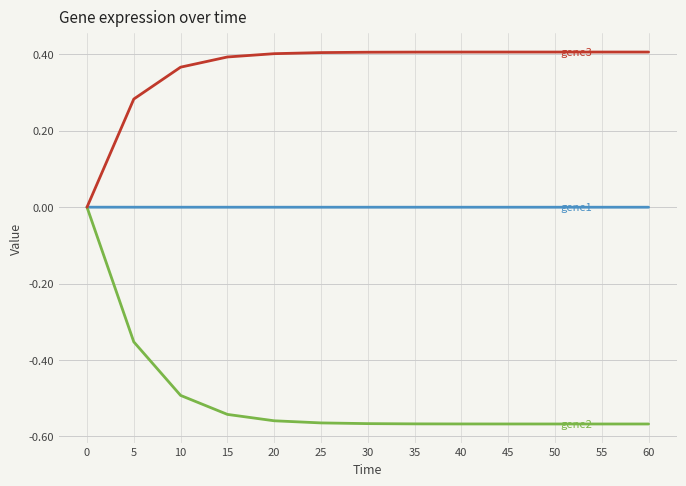

Does the chart have visible grid lines?

Yes